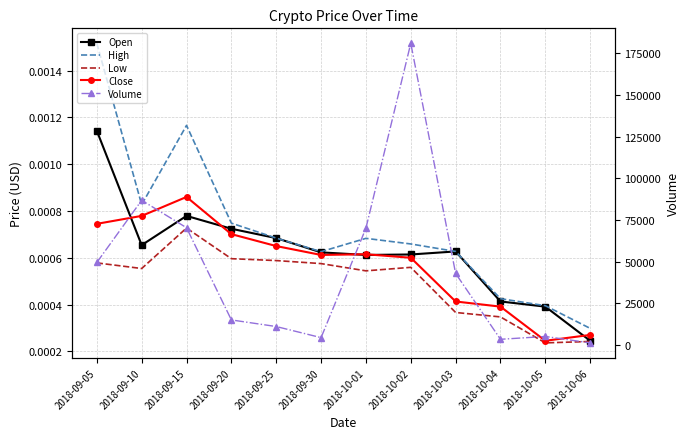

At which label does Volume reach its minimum?

2018-10-06